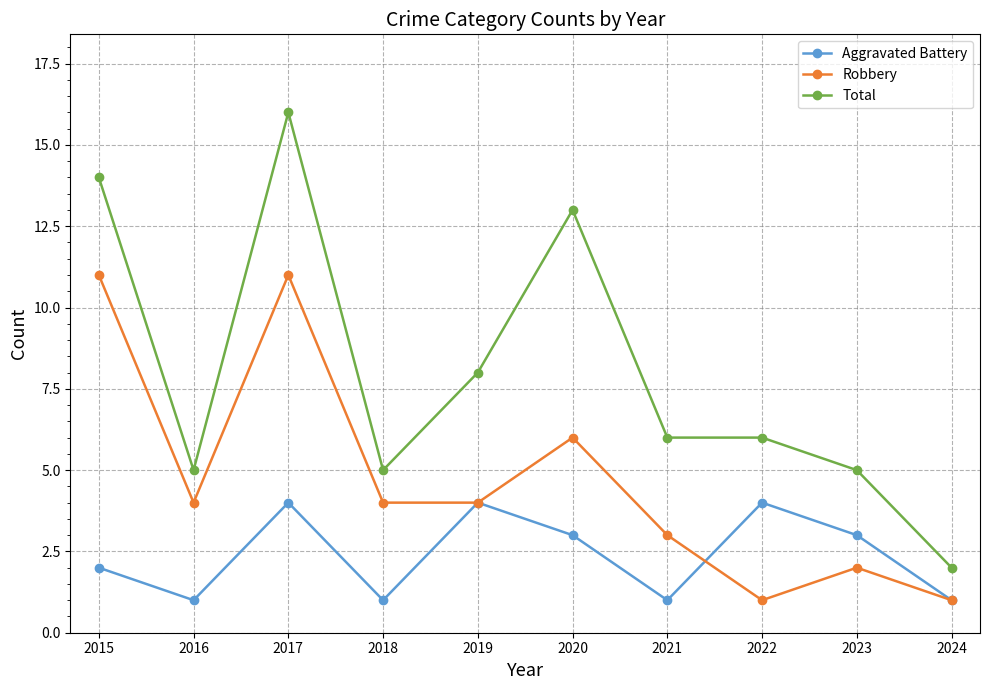

At which category does the chart reach its peak across all series?

2017